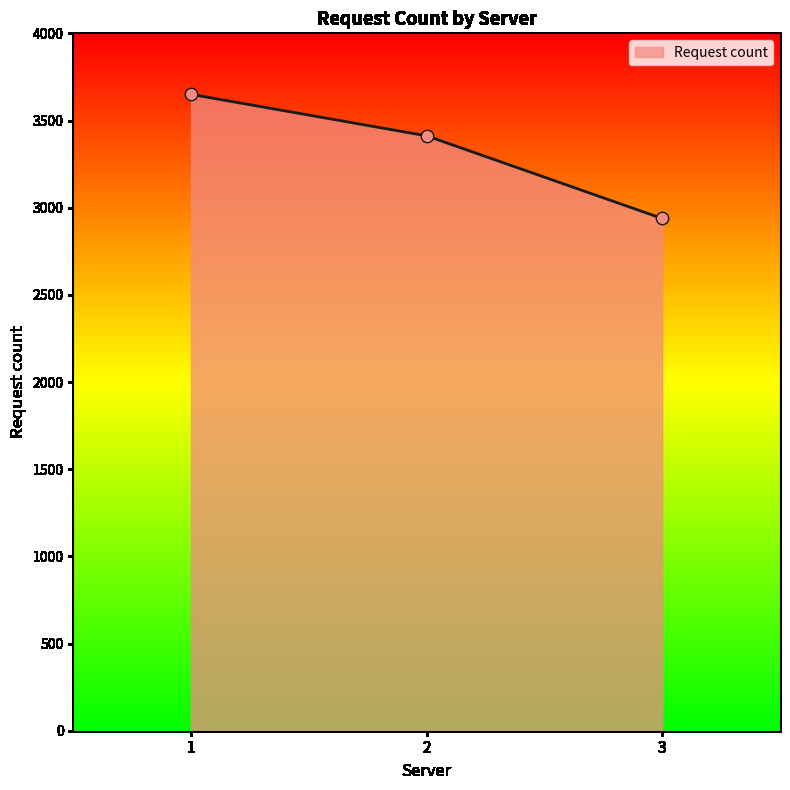

What is the change in value from 1 to 2?

-238